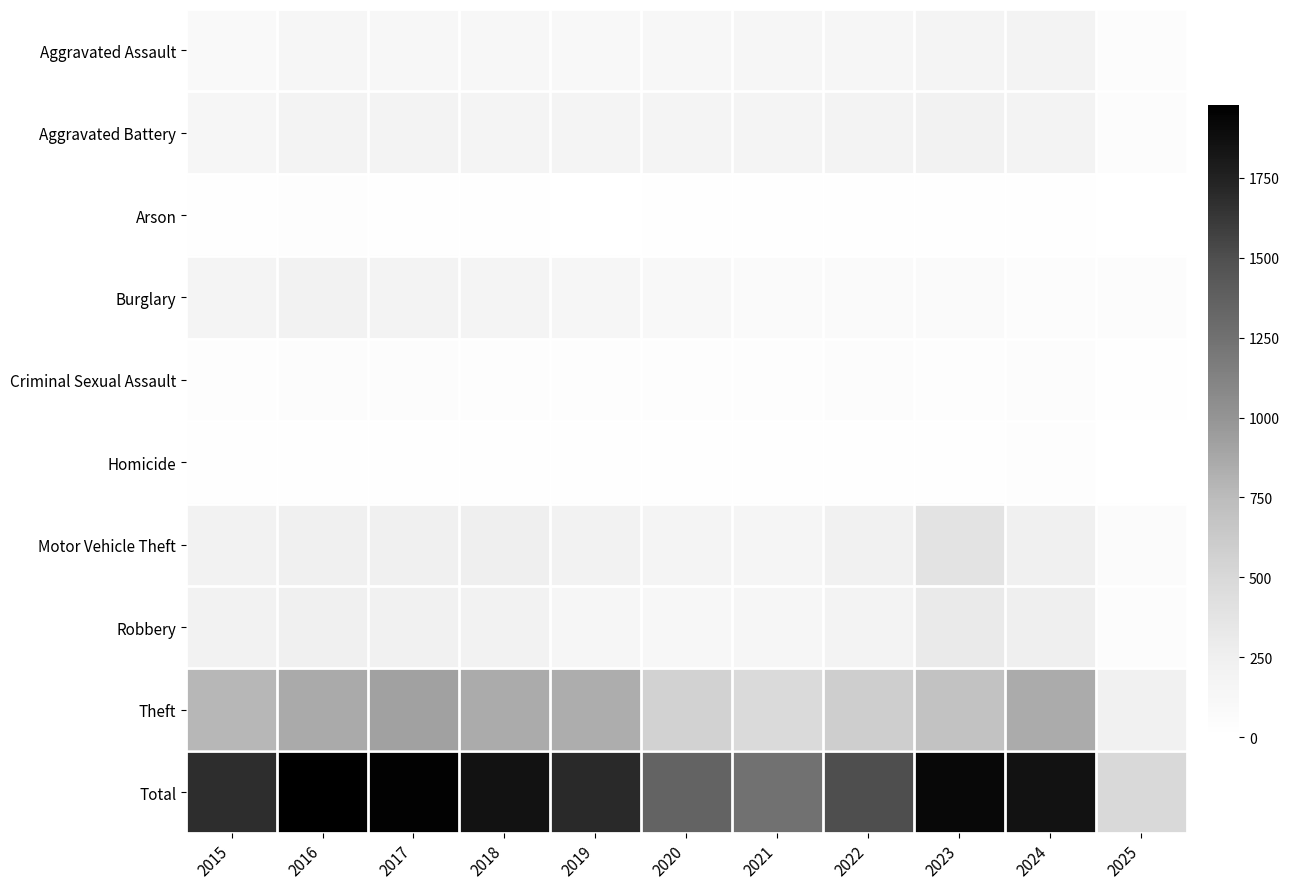

At how many categories does at least one series exceed 597?

10